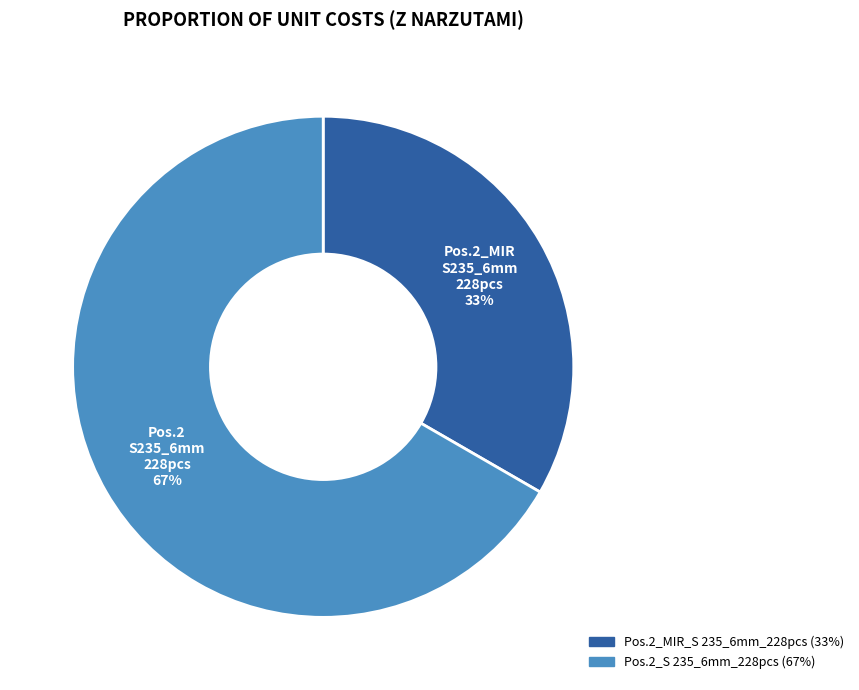

To the nearest percent, what is the average slice percentage?

50%